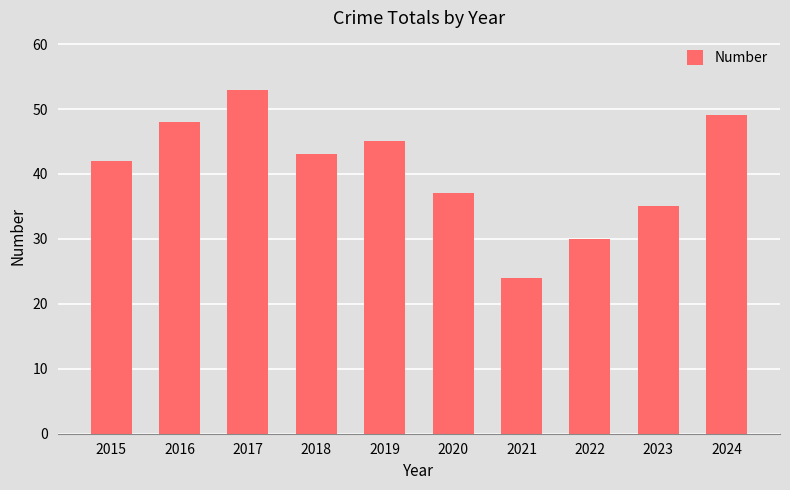

What is the value of the 2nd bar from the left?

48